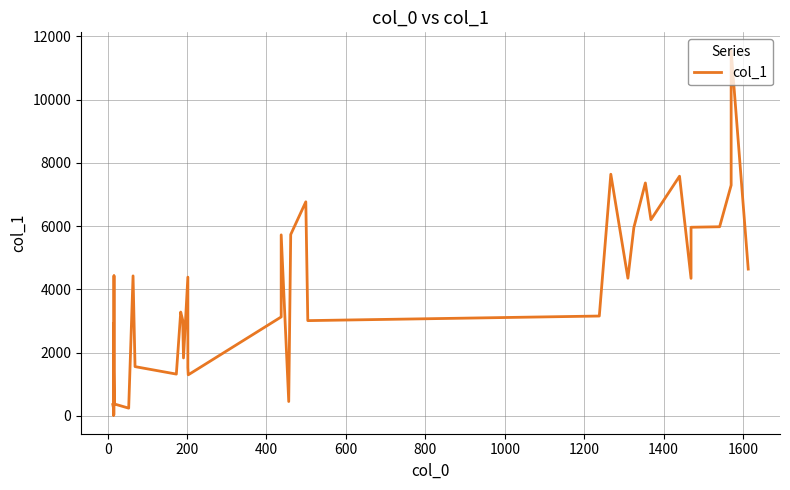

What is the sum of all values?

146889